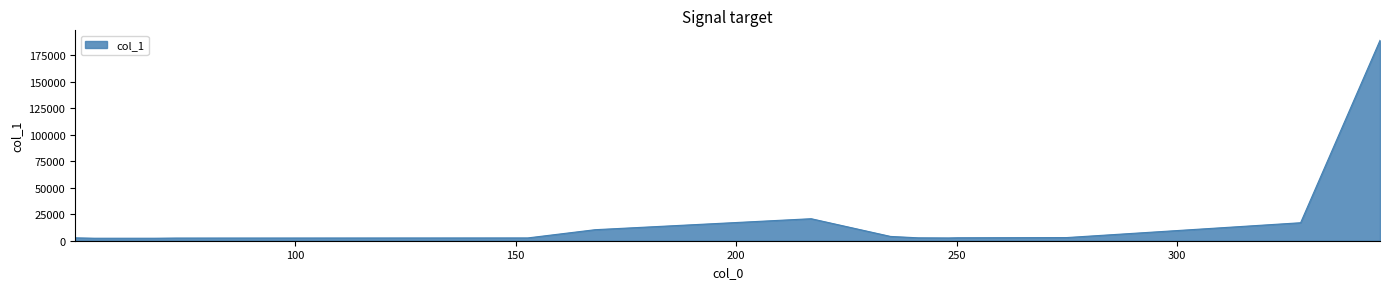

What is the difference between the maximum and minimum values?

186522.2